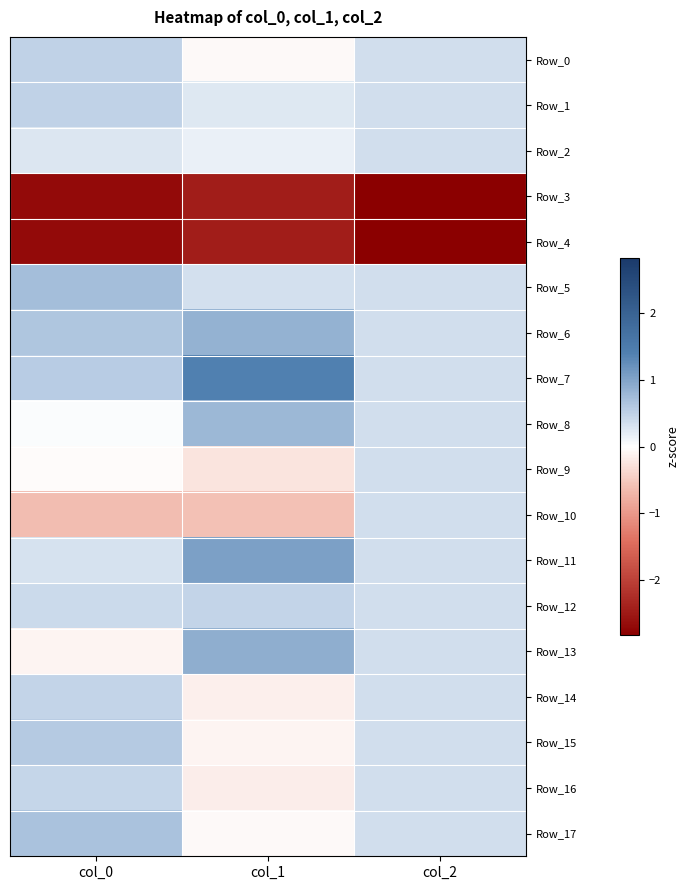

At which category is the sum across all series the highest?

col_2